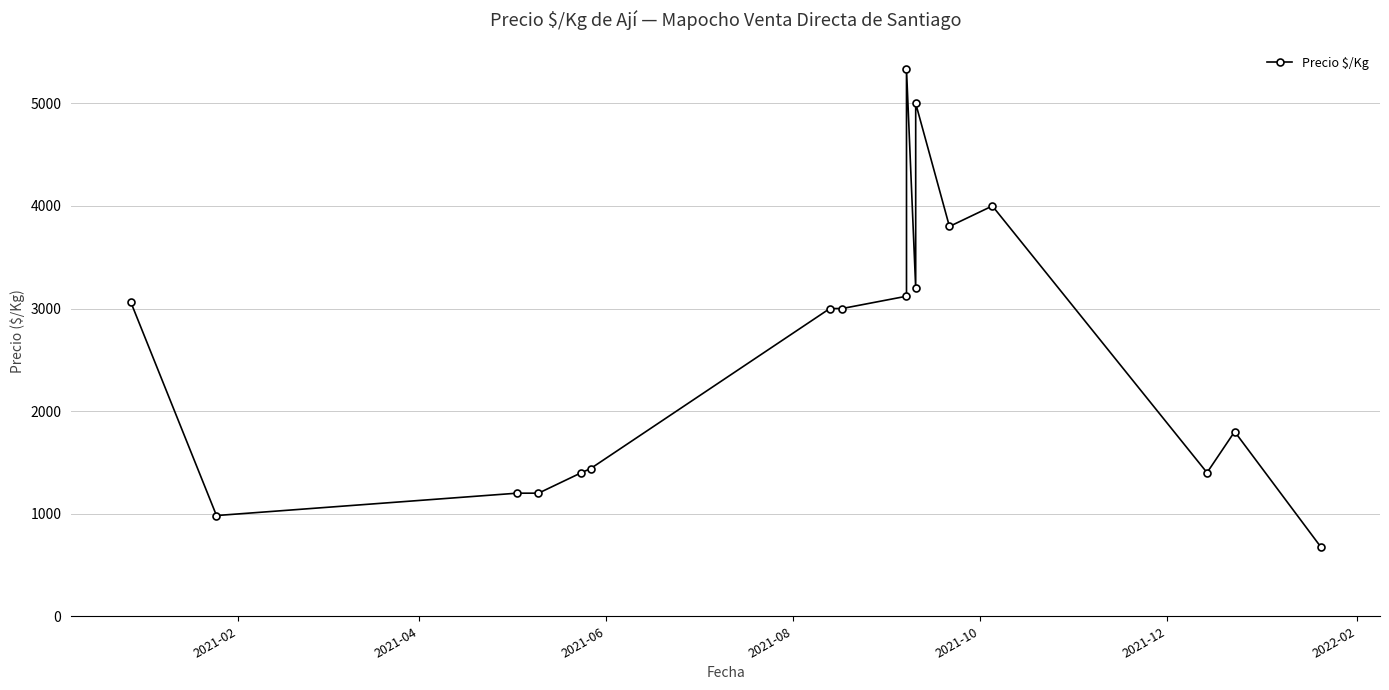

The value at 2021-08 is 313. True or false?

False